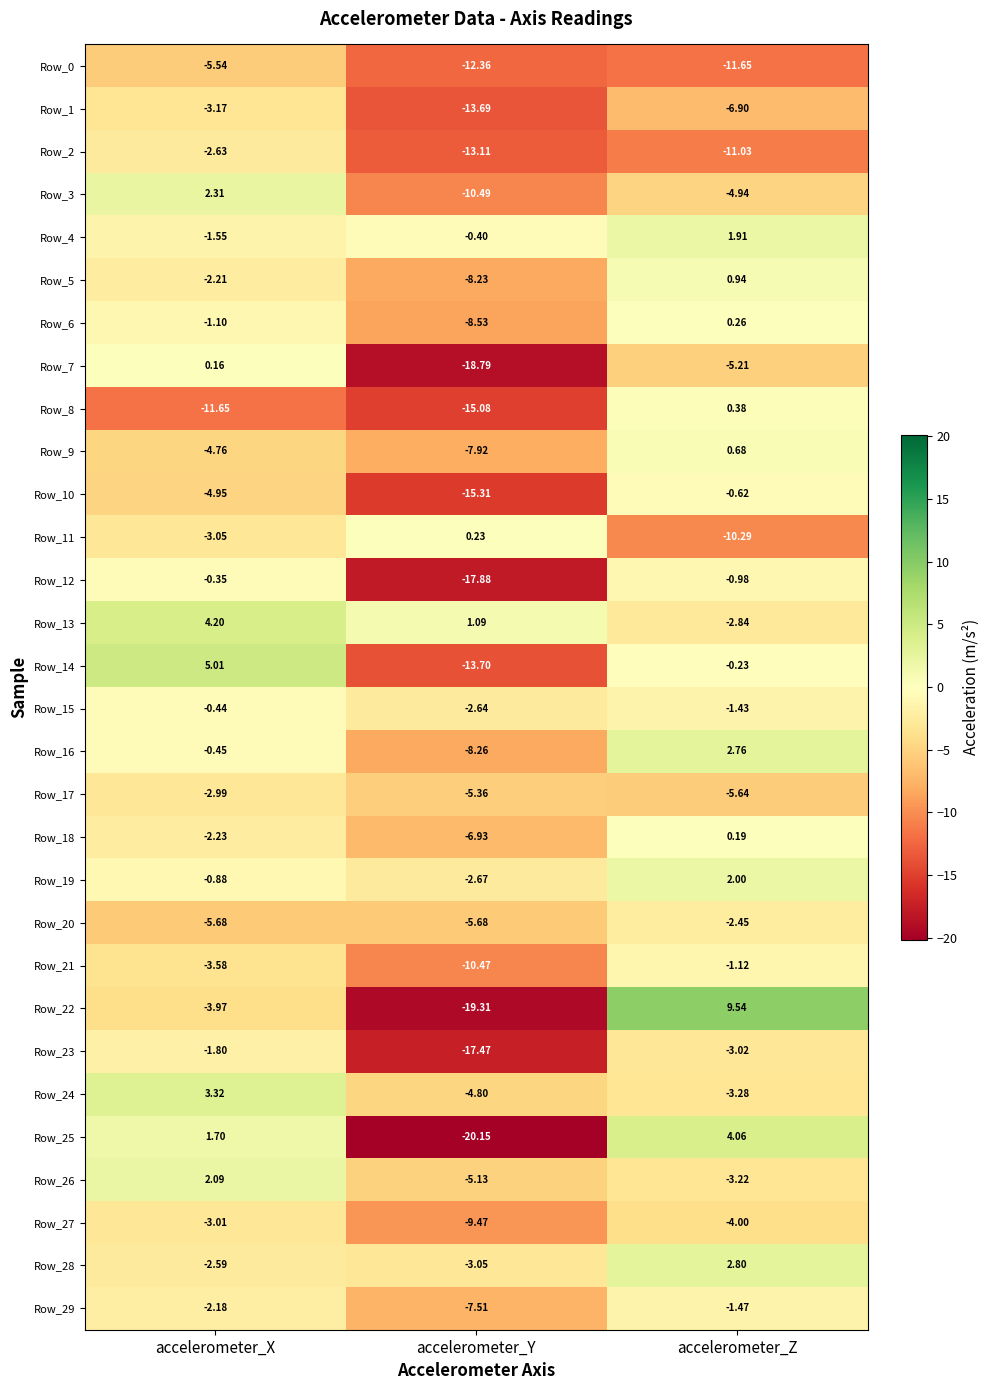

How many values in the Row_11 series exceed -3?

1